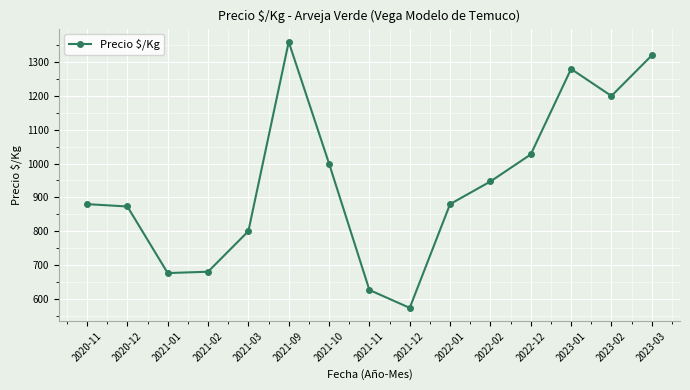

At which label is the value closest to 966?

2022-02